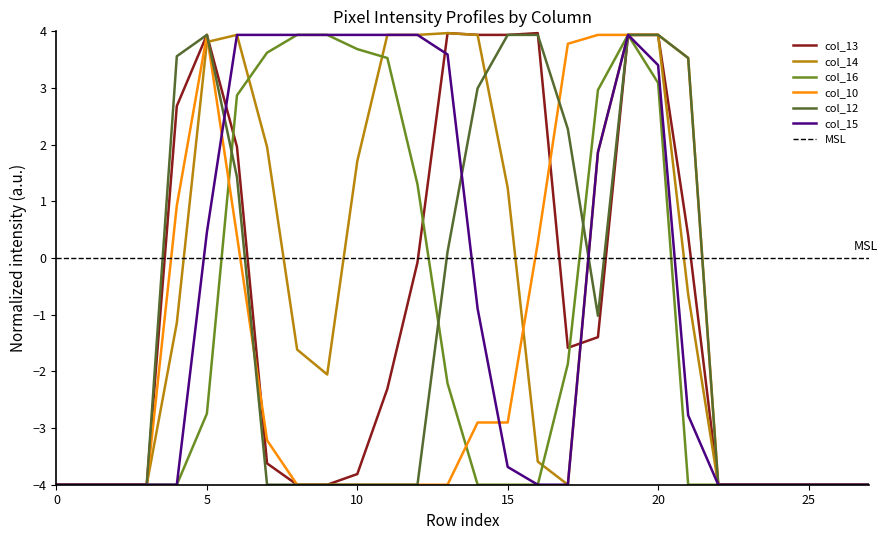

Reading left to right, extract all data points from this chart.

col_13: -4.0	-4.0	-4.0	-4.0	2.7	3.9	2.0	-3.6	-4.0	-4.0	-3.8	-2.3	-0.1	4.0	3.9	3.9	4.0	-1.6	-1.4	3.9	3.9	0.4	-4.0	-4.0	-4.0	-4.0	-4.0	-4.0
col_14: -4.0	-4.0	-4.0	-4.0	-1.1	3.8	3.9	2.0	-1.6	-2.1	1.7	3.9	3.9	4.0	3.9	1.2	-3.6	-4.0	1.9	3.9	3.9	-0.6	-4.0	-4.0	-4.0	-4.0	-4.0	-4.0
col_16: -4.0	-4.0	-4.0	-4.0	-4.0	-2.7	2.9	3.6	3.9	3.9	3.7	3.5	1.3	-2.2	-4.0	-4.0	-4.0	-1.9	3.0	3.9	3.1	-4.0	-4.0	-4.0	-4.0	-4.0	-4.0	-4.0
col_10: -4.0	-4.0	-4.0	-4.0	0.9	3.9	0.4	-3.2	-4.0	-4.0	-4.0	-4.0	-4.0	-4.0	-2.9	-2.9	0.3	3.8	3.9	3.9	3.9	3.5	-4.0	-4.0	-4.0	-4.0	-4.0	-4.0
col_12: -4.0	-4.0	-4.0	-4.0	3.6	3.9	1.4	-4.0	-4.0	-4.0	-4.0	-4.0	-4.0	0.1	3.0	3.9	3.9	2.3	-1.0	3.9	3.9	3.5	-4.0	-4.0	-4.0	-4.0	-4.0	-4.0
col_15: -4.0	-4.0	-4.0	-4.0	-4.0	0.5	3.9	3.9	3.9	3.9	3.9	3.9	3.9	3.6	-0.9	-3.7	-4.0	-4.0	1.9	3.9	3.4	-2.8	-4.0	-4.0	-4.0	-4.0	-4.0	-4.0